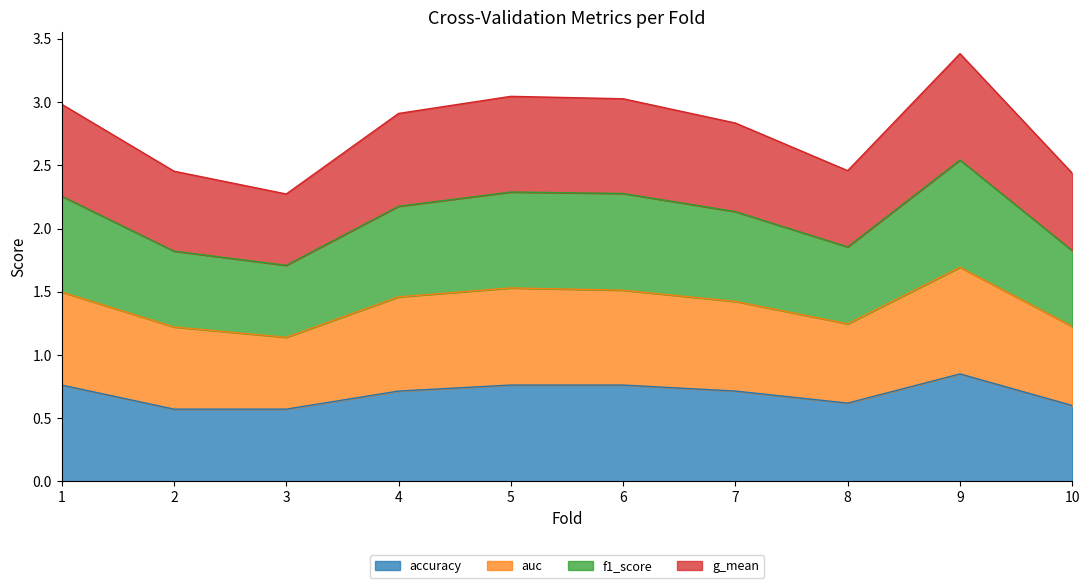

Which has a higher value, 7 or 4?

7